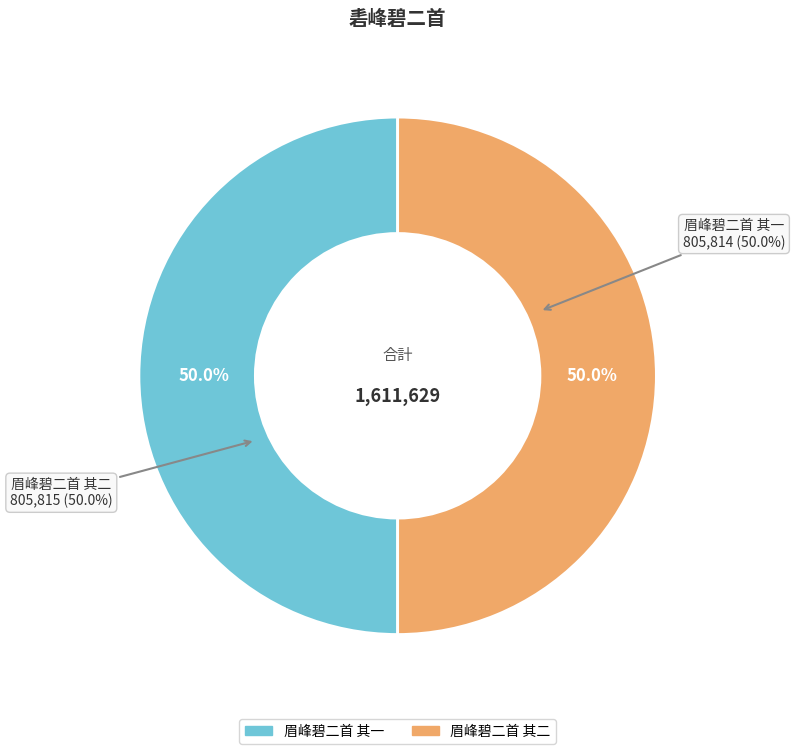

Between 眉峰碧二首 其一 and 眉峰碧二首 其二, which is larger?

眉峰碧二首 其二